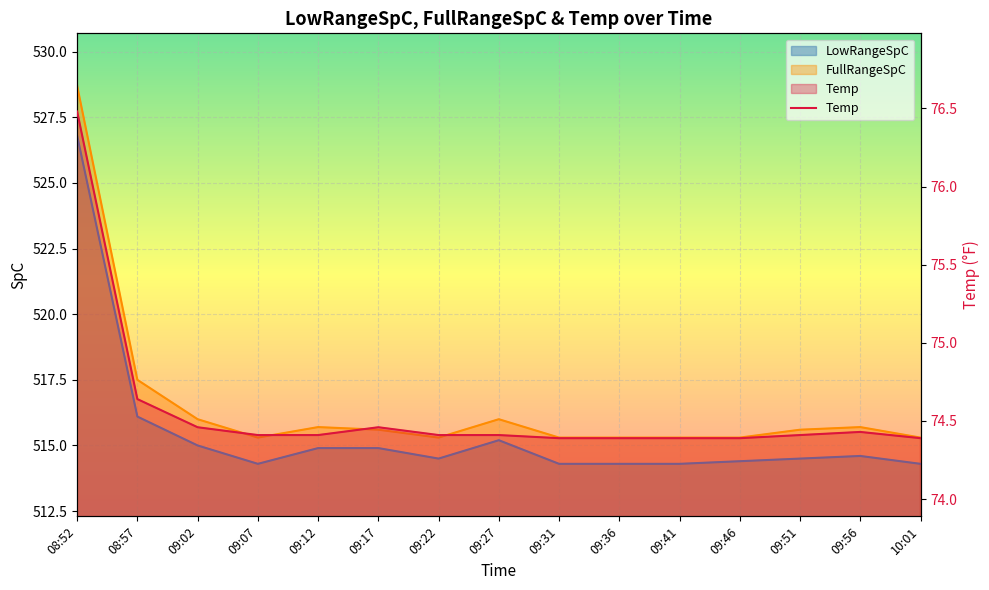

What is the difference between the second highest and second lowest values?

0.2